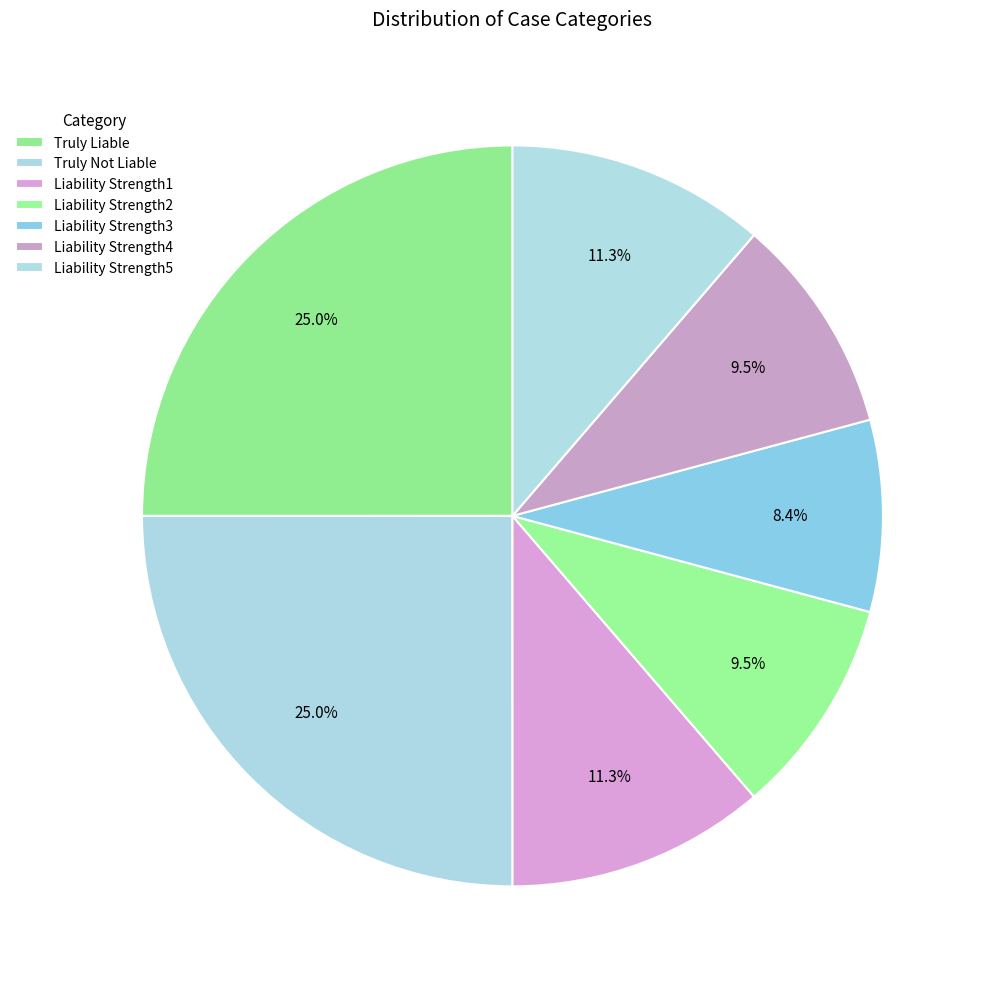

Is there a majority slice in this chart?

No